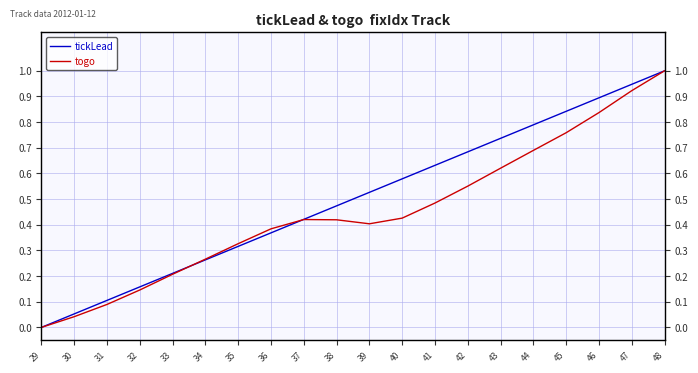

How many interior local valleys does the togo series have?

1